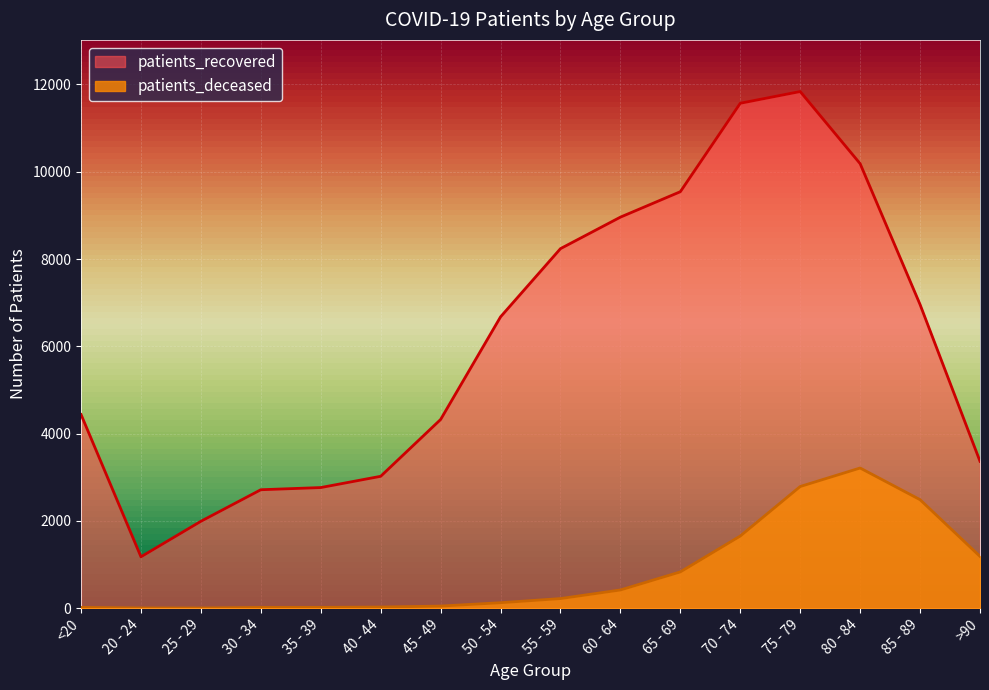

True or false: patients_recovered and patients_deceased cross at least once.

False